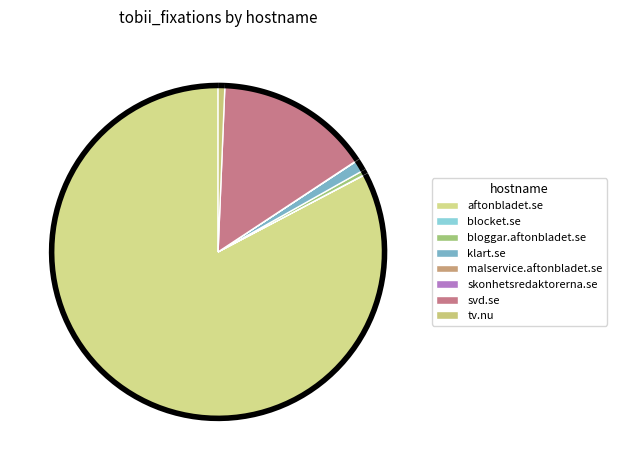

Combined, what portion of the pie is klart.se and tv.nu?

1.7%